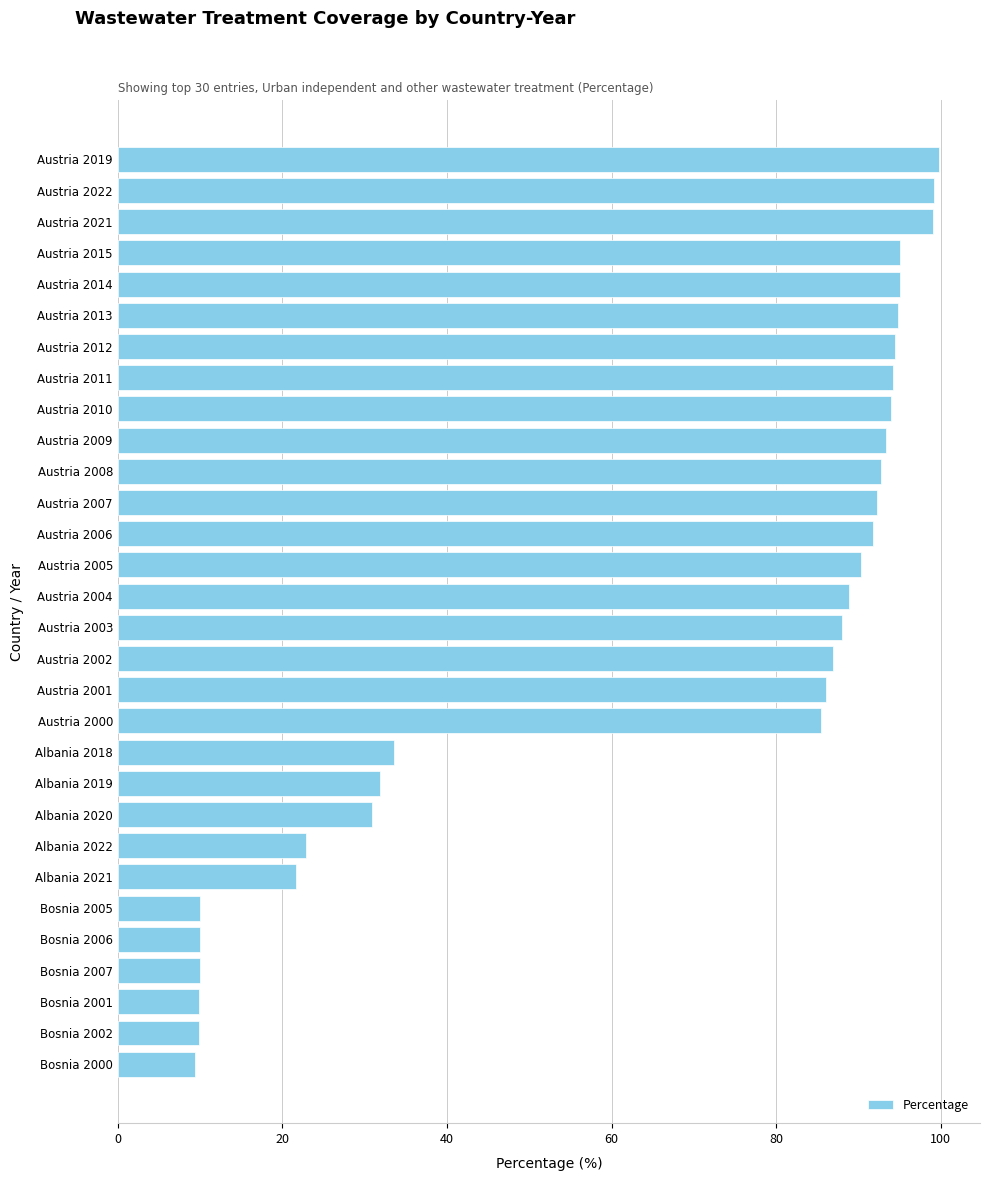

What is the sum of the values at Bosnia 2001 and Bosnia 2005?

19.9